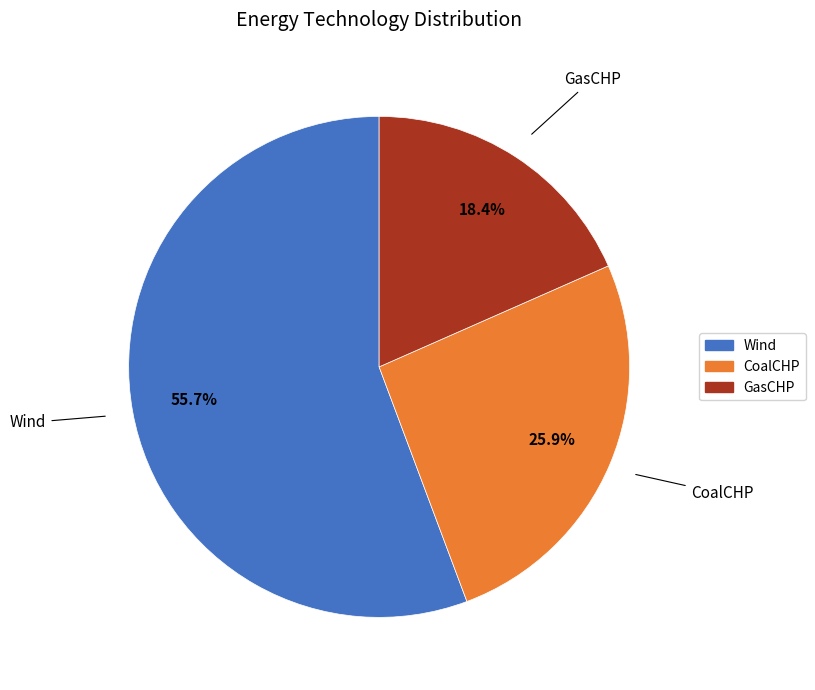

Rank the categories by value from lowest to highest.

GasCHP, CoalCHP, Wind